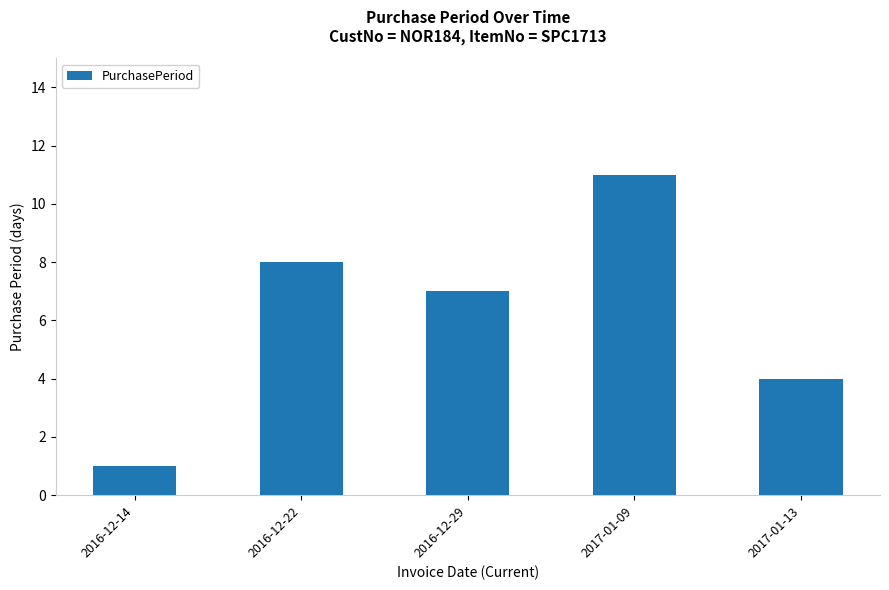

What is the label of the 3rd bar from the right?

2016-12-29